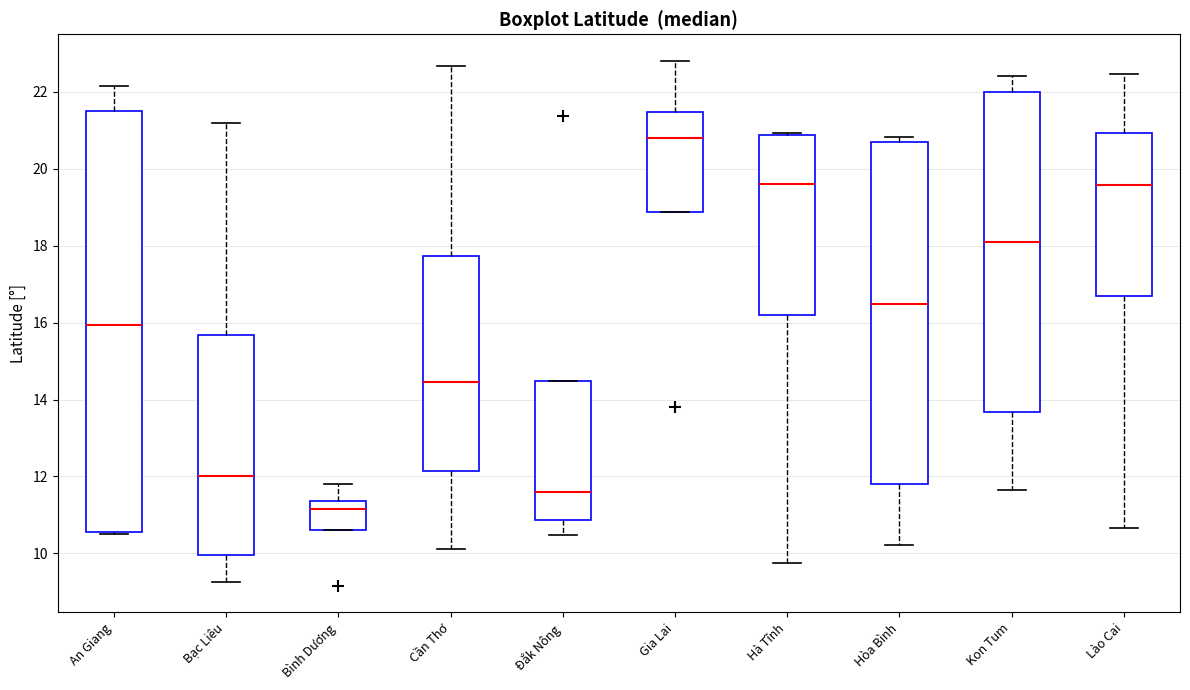

Reading left to right, read every box against the y-axis: the position of its median line, the range the box covers, and the ends of its whiskers. The values are not printed on the chart, so give them approximately, as read against the axis.

An Giang: median 16.0, box 10.6 to 21.4, whiskers 10.6 to 22.2
Bạc Liêu: median 12.0, box 10.0 to 15.6, whiskers 9.2 to 21.2
Bình Dương: median 11.2, box 10.6 to 11.4, whiskers 10.6 to 11.8
Cần Thơ: median 14.4, box 12.2 to 17.8, whiskers 10.2 to 22.6
Đắk Nông: median 11.6, box 10.8 to 14.4, whiskers 10.4 to 14.4
Gia Lai: median 20.8, box 18.8 to 21.4, whiskers 18.8 to 22.8
Hà Tĩnh: median 19.6, box 16.2 to 20.8, whiskers 9.8 to 21.0
Hòa Bình: median 16.4, box 11.8 to 20.6, whiskers 10.2 to 20.8
Kon Tum: median 18.0, box 13.6 to 22.0, whiskers 11.6 to 22.4
Lào Cai: median 19.6, box 16.6 to 21.0, whiskers 10.6 to 22.4